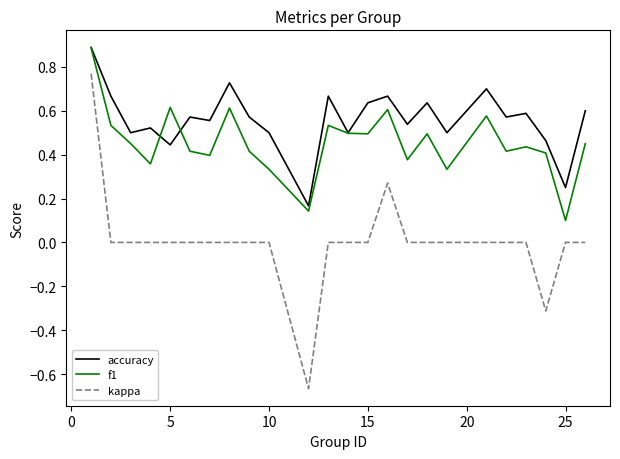

Which series has the largest total across all categories?

accuracy